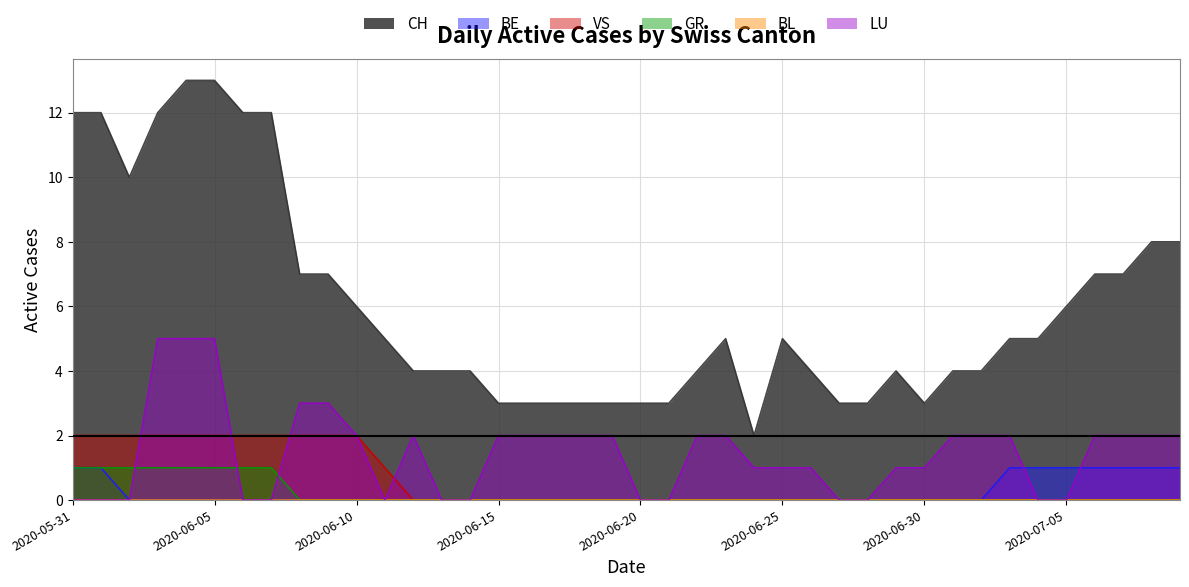

Which category has the highest value in the LU series?

2020-06-03